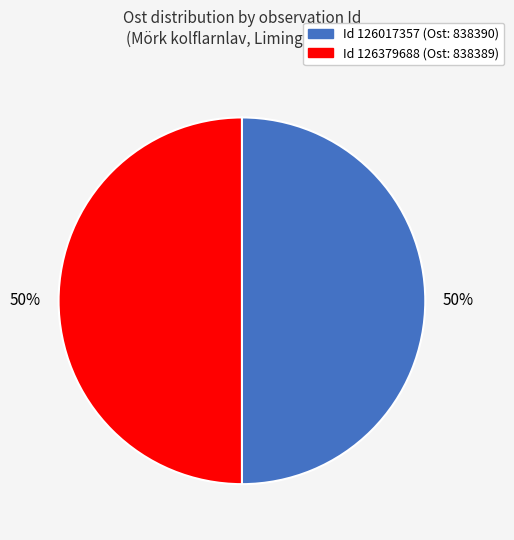

Which slice represents more than half of the pie?

126017357